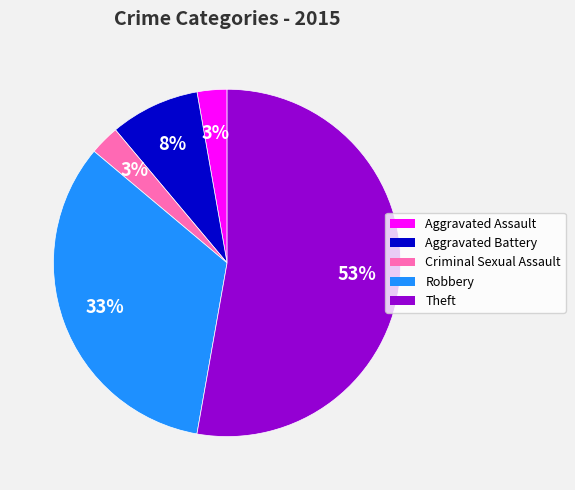

Is there a majority slice in this chart?

Yes